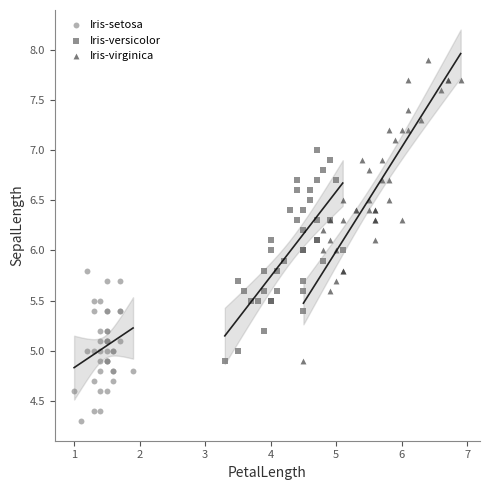

Which series has the largest Y range (max minus min)?

Iris-virginica